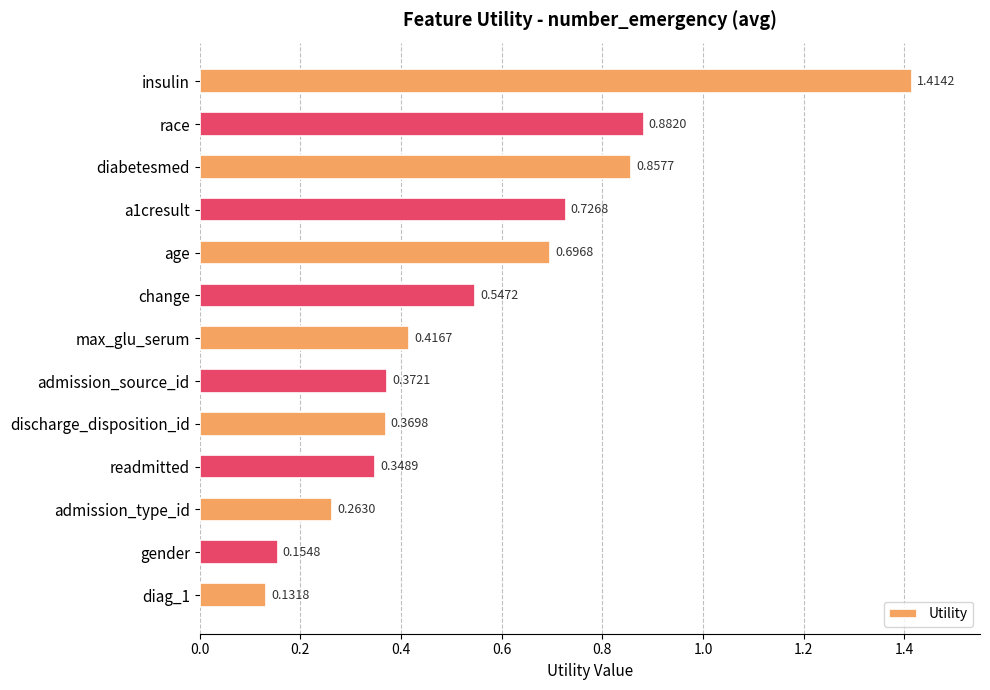

What is the difference between the maximum and minimum values?

1.3